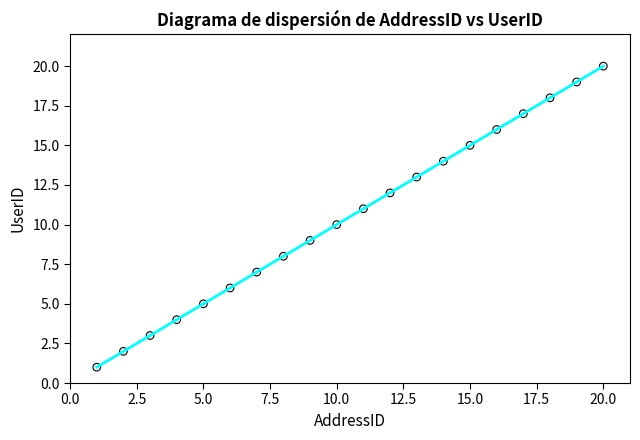

What is the range of Y values (max minus min)?

19